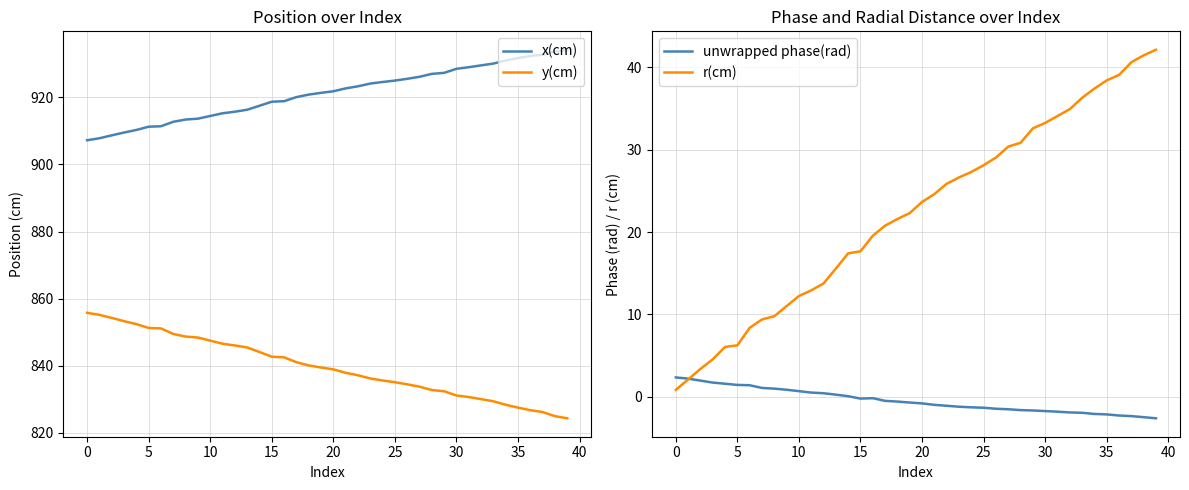

What is the average value of the x(cm) series?

921.2